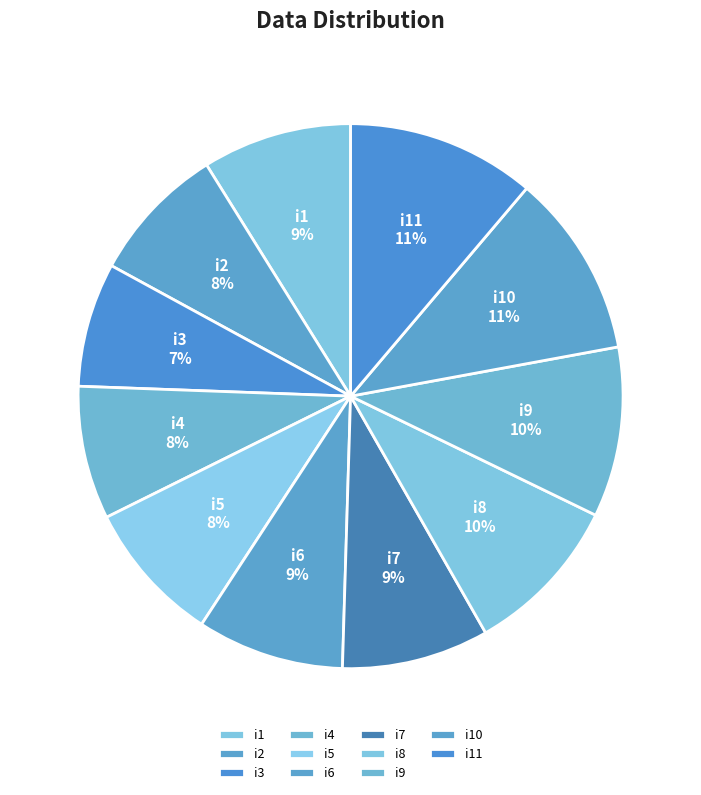

How many segments does this pie chart have?

11